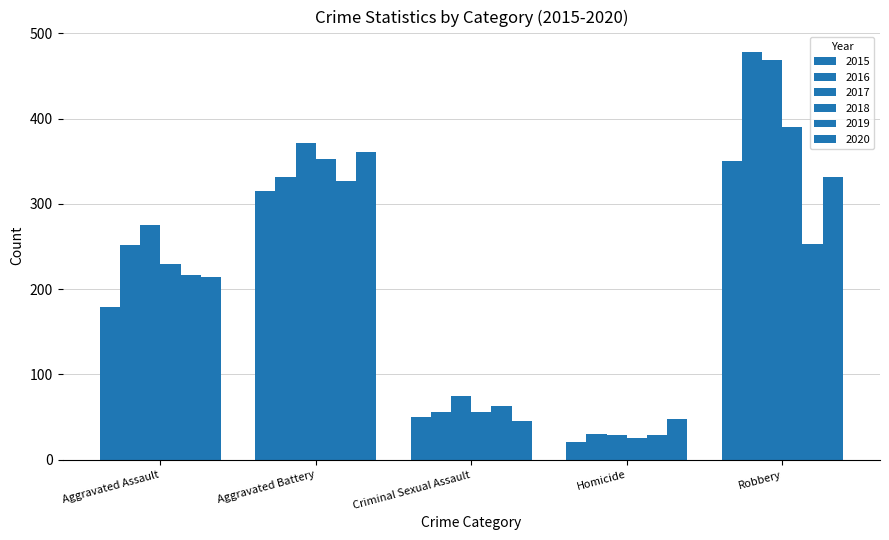

How many data points does each series have?

5